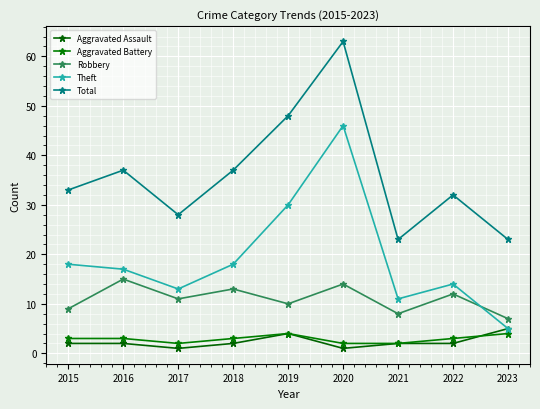

The value of Aggravated Battery at 2020 is 2. True or false?

True